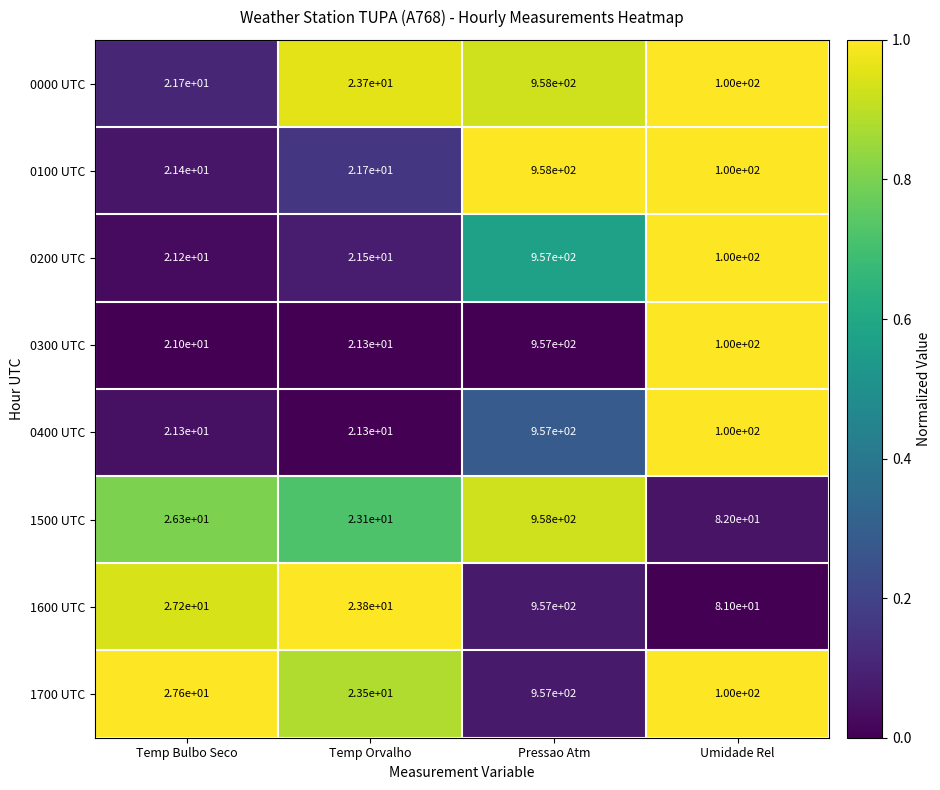

The value of 0000 UTC at Temp Bulbo Seco is 21.7. True or false?

True